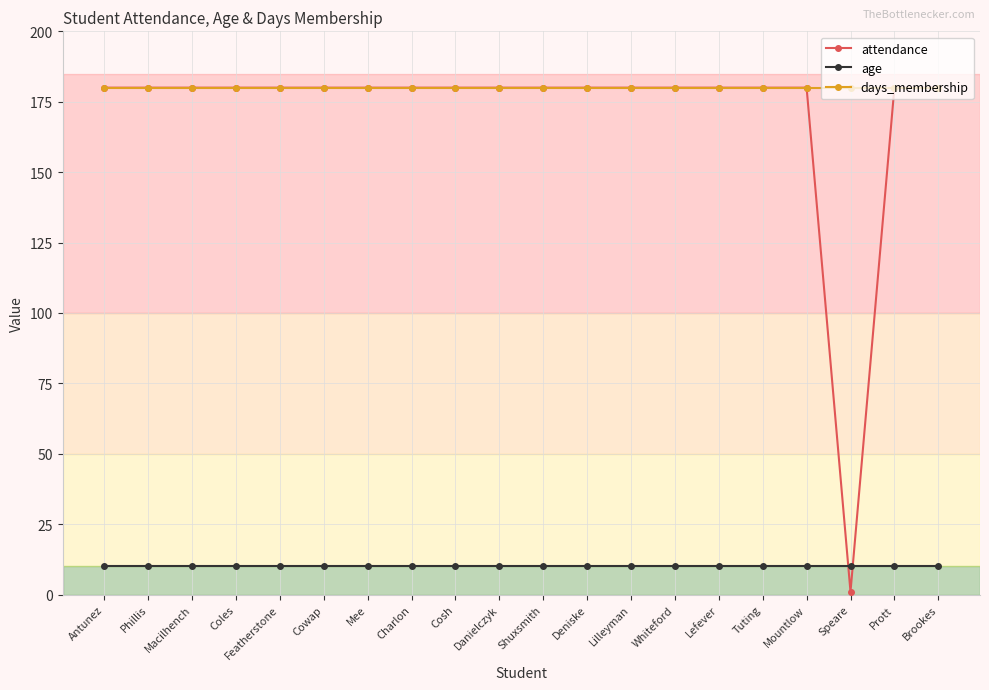

Does the chart have visible grid lines?

Yes